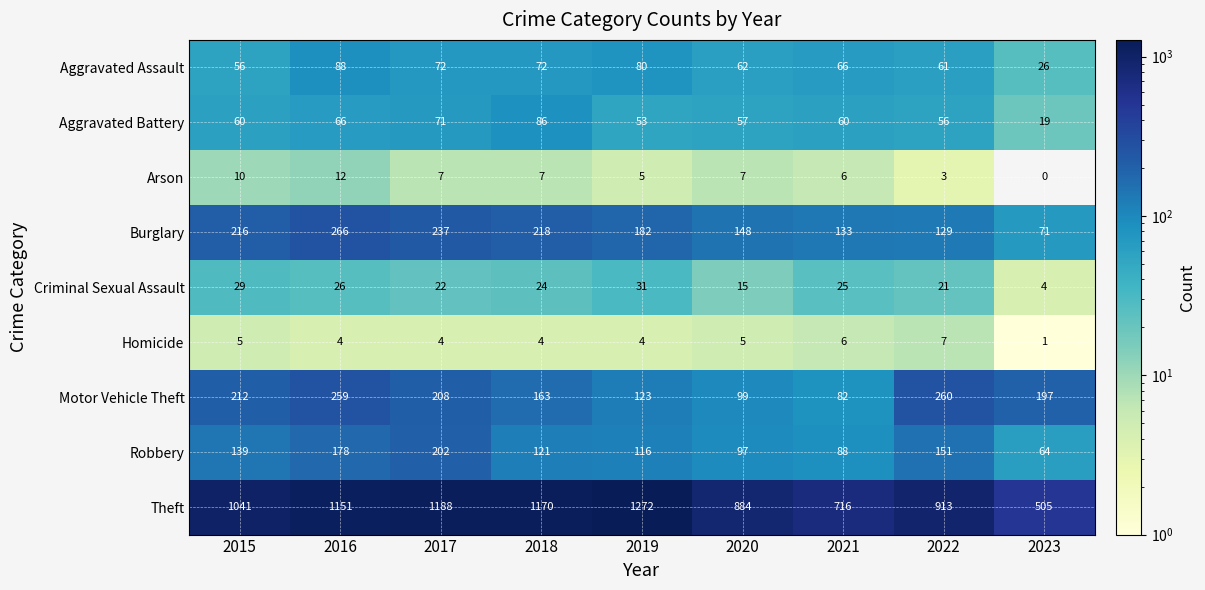

Is it true that Aggravated Assault equals 80 at 2019?

True